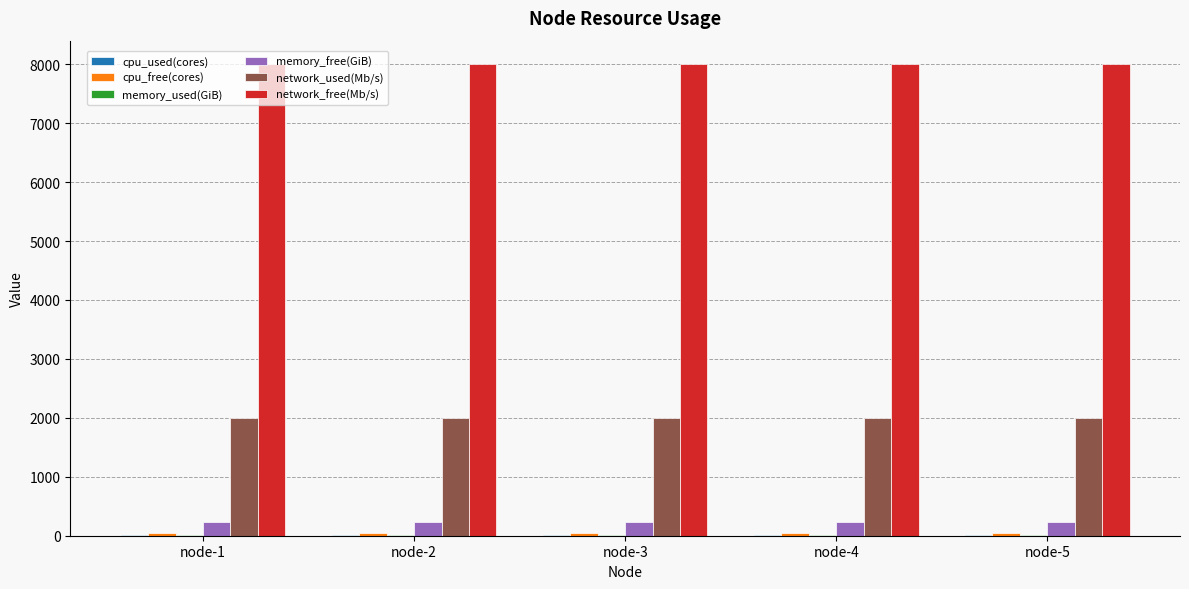

What is the highest value of the network_used(Mb/s) series?

2000